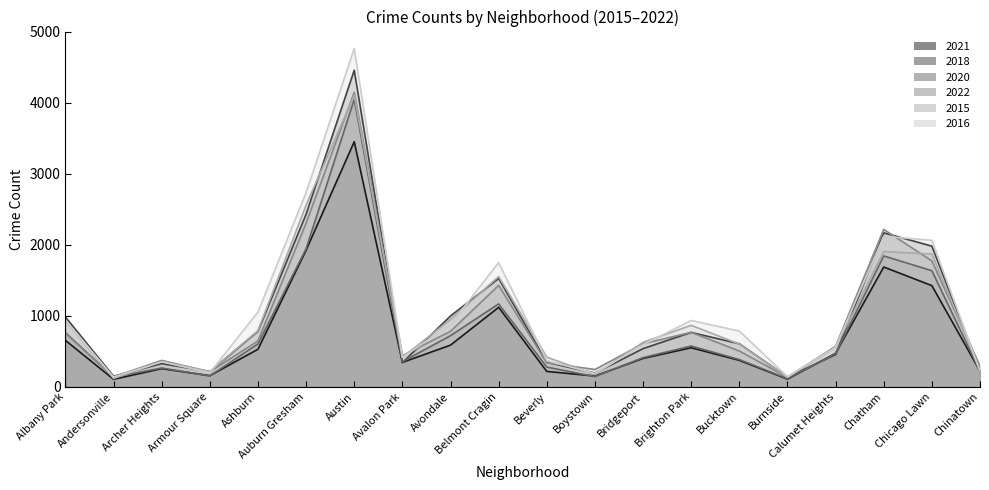

What is the total value across all series at Boystown?

1101